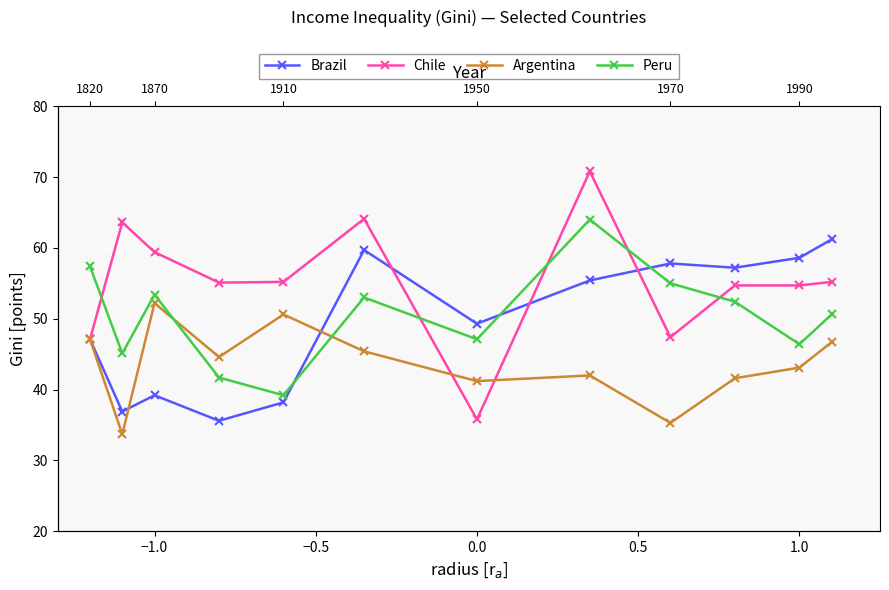

How many data points in Argentina are less than 44?

6